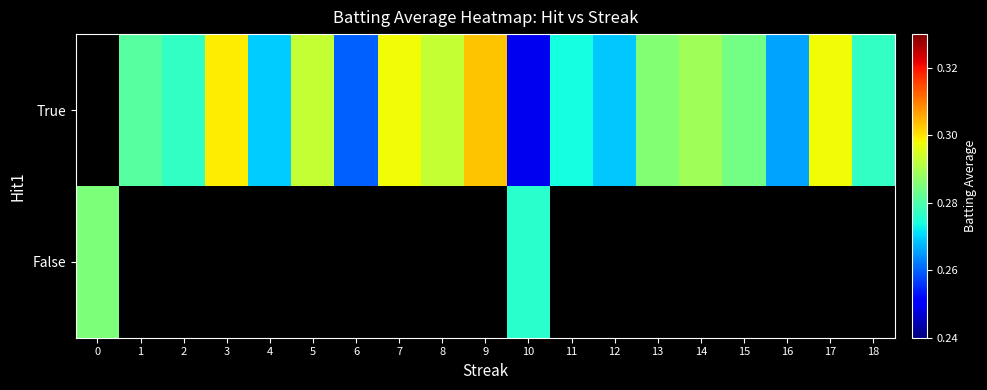

Is it true that True equals 0.2 at 16?

False